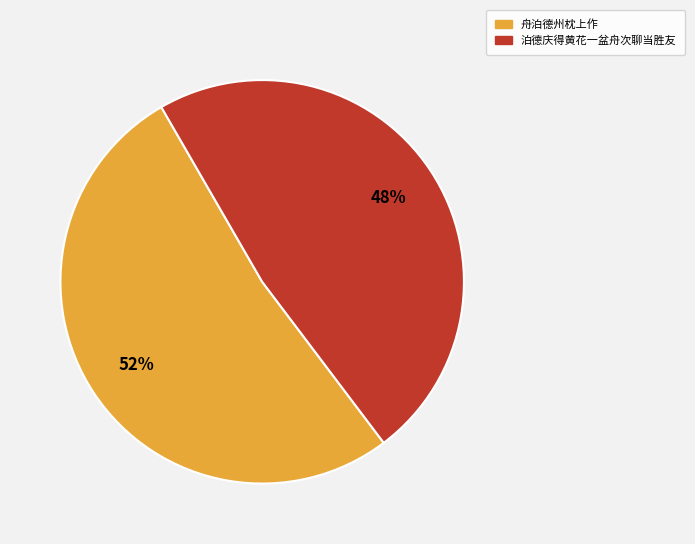

Which category accounts for the majority?

舟泊德州枕上作